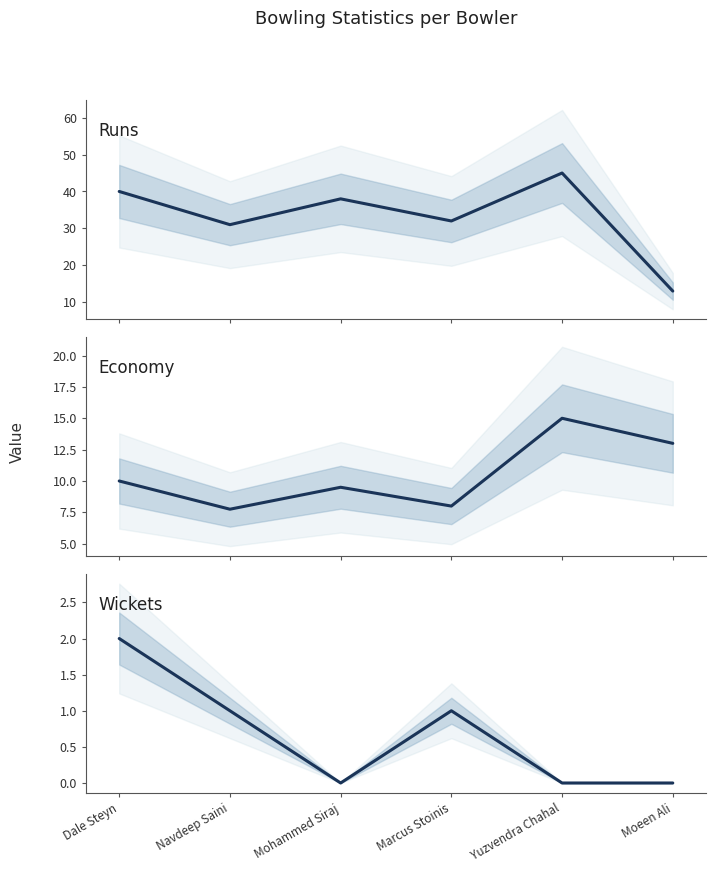

How many lines are shown in the chart?

3